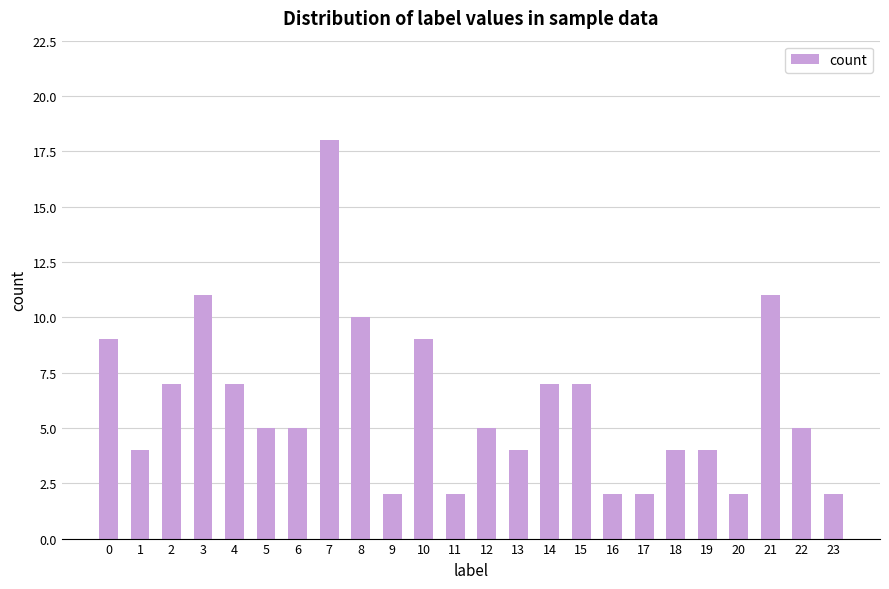

What is the sum of the values at 5 and 21?

16